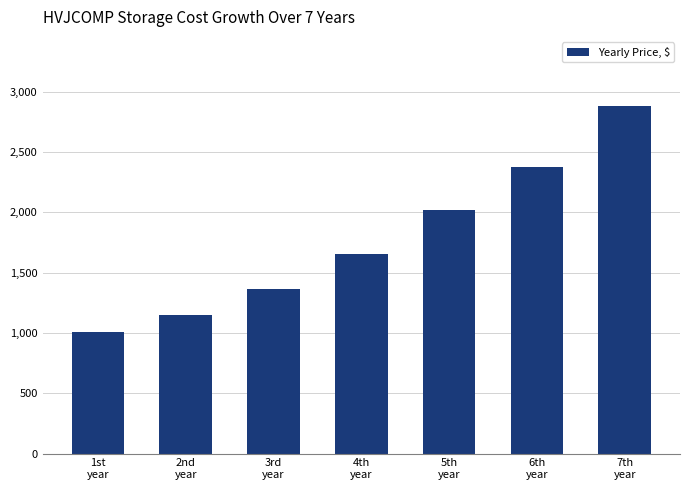

What is the change in value from 4th
year to 6th
year?

+720